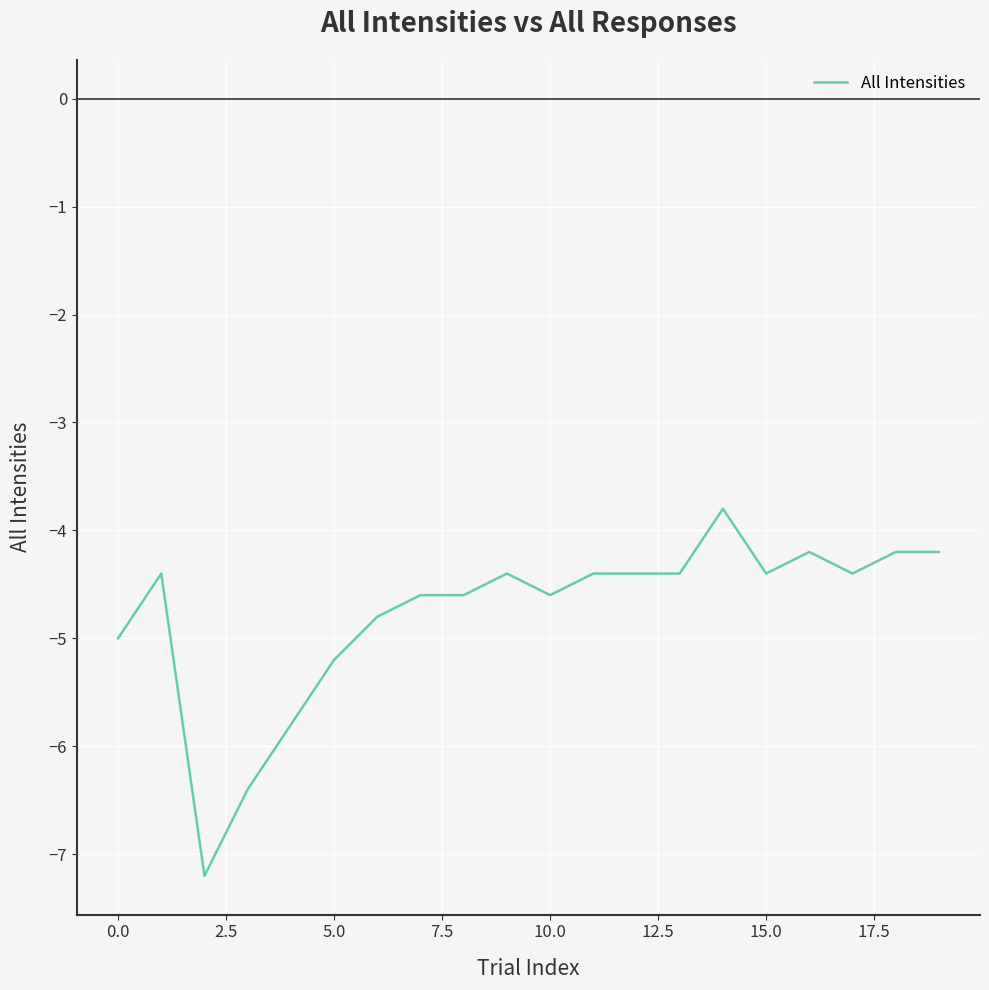

What is the difference between the maximum and minimum values?

3.4